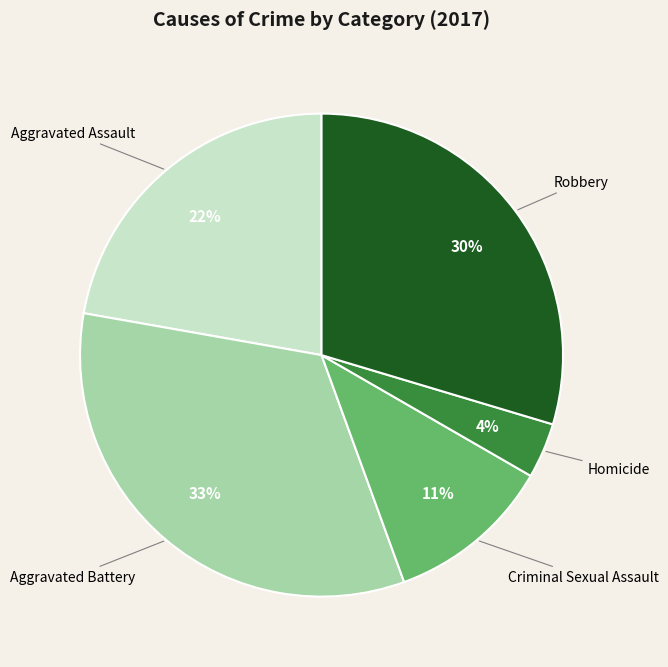

What is the smallest slice in the pie chart?

Homicide